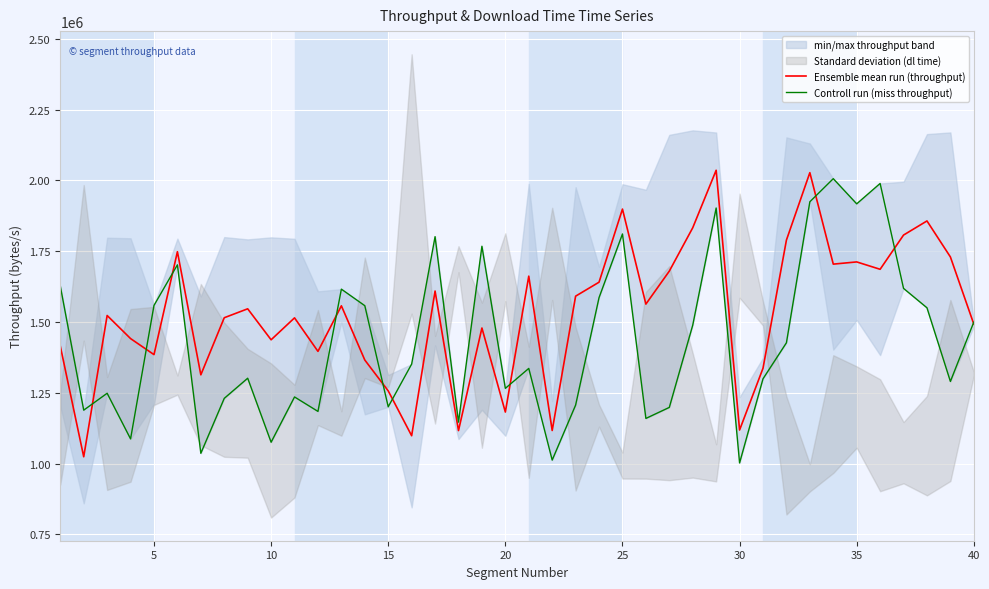

Is this an area chart (filled region under the line)?

No